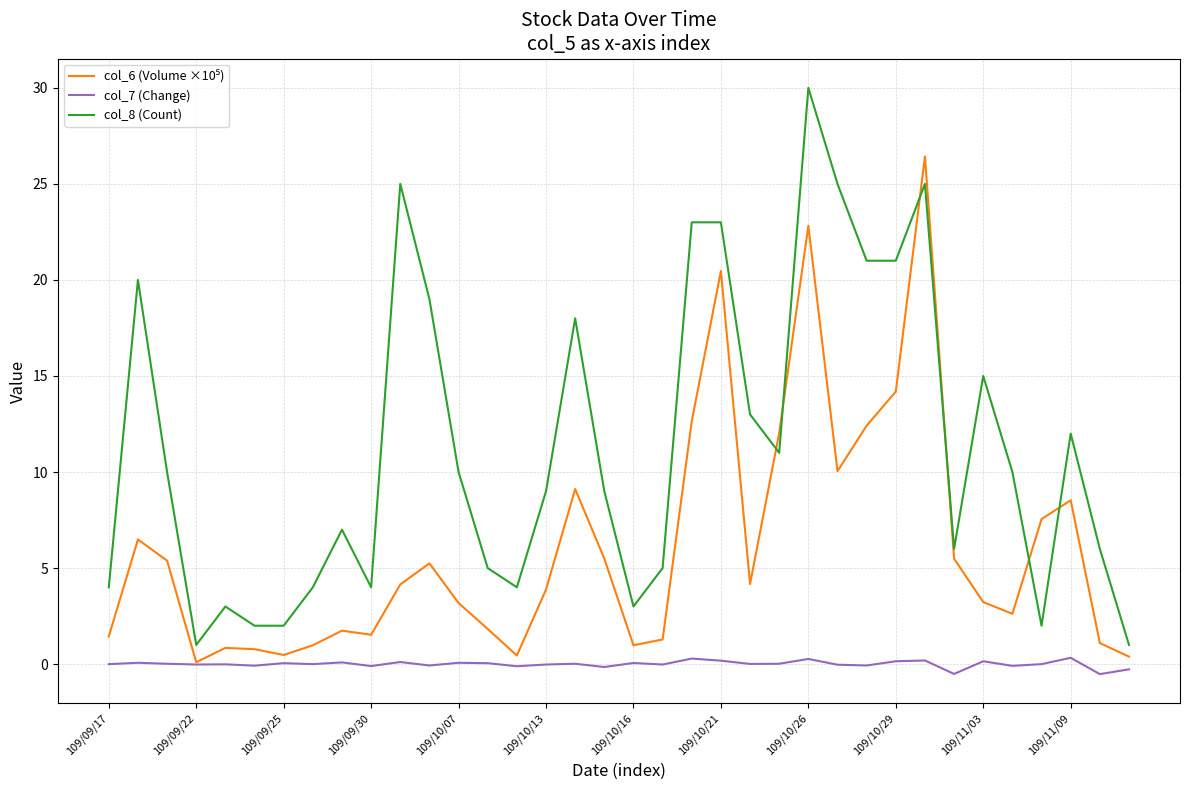

True or false: col_8 (Count) and col_7 (Change) intersect in this chart.

False